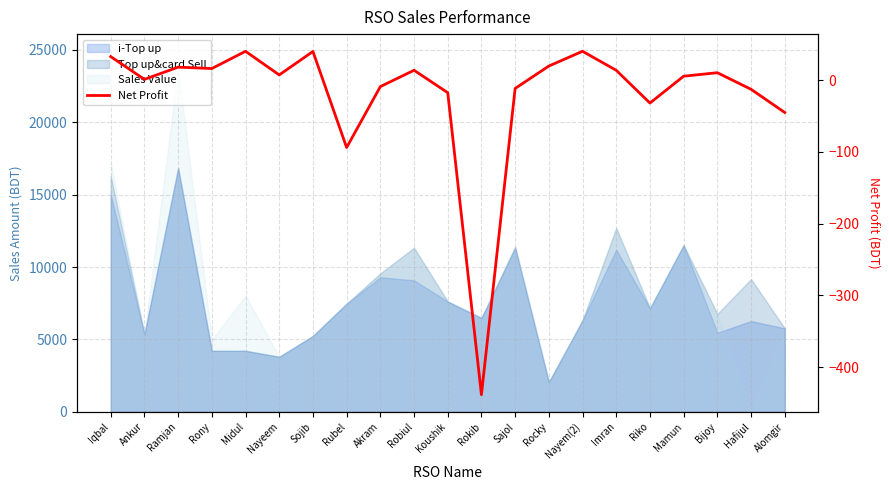

Rank the categories by value from lowest to highest.

Rokib, Rubel, Alomgir, Riko, Koushik, Hafijul, Sajol, Akram, Ankur, Mamun, Nayeem, Bijoy, Imran, Robiul, Rony, Ramjan, Rocky, Iqbal, Sojib, Midul, Nayem(2)